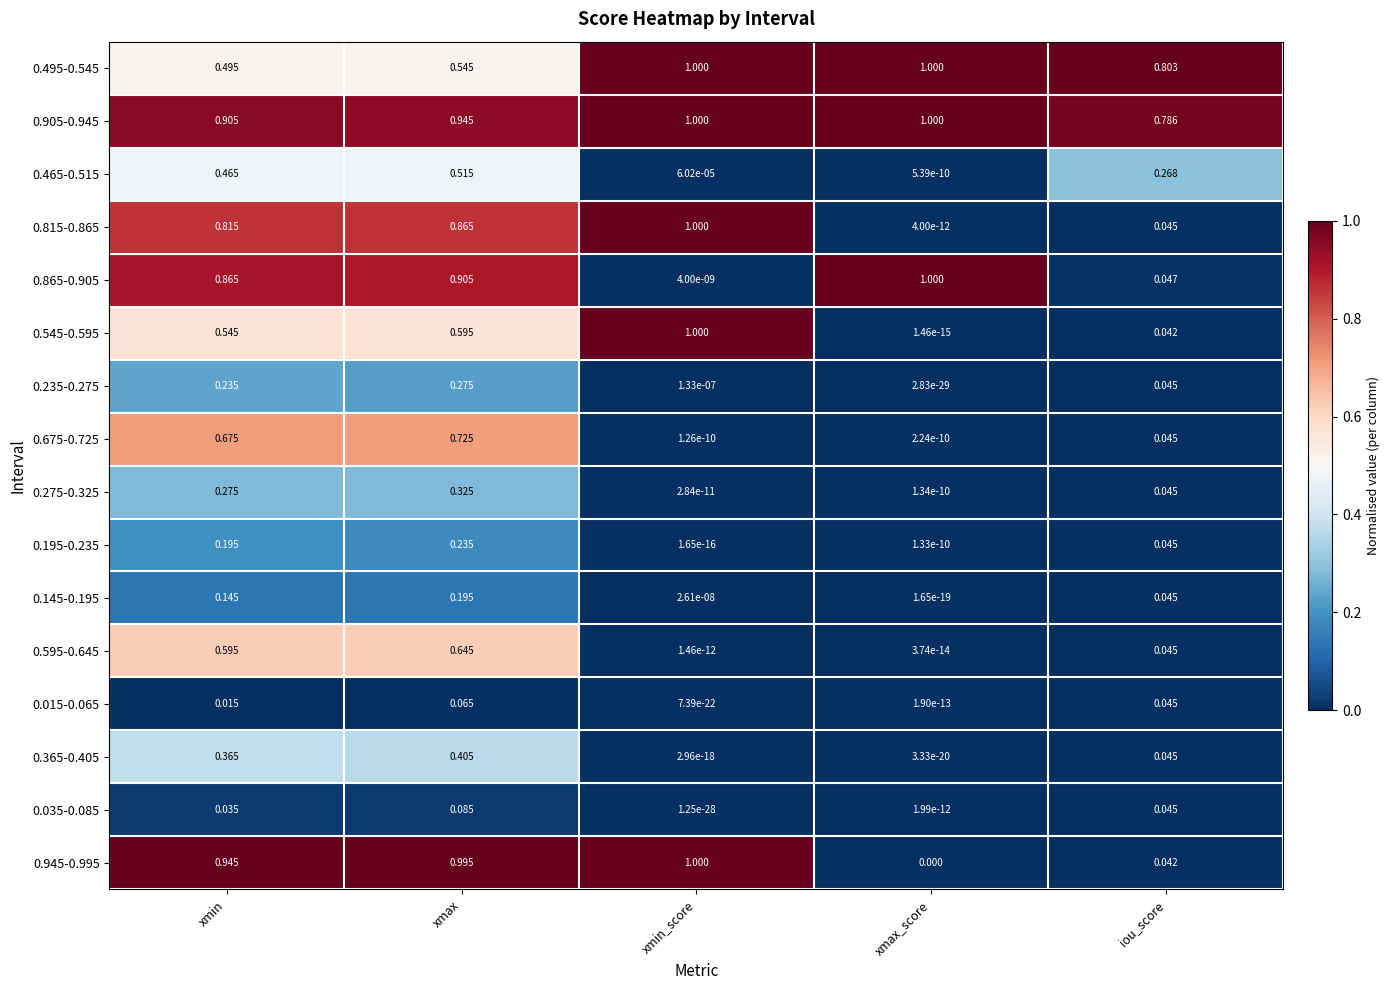

Rank the categories by 0.195-0.235 value from lowest to highest.

xmin_score, xmax_score, iou_score, xmin, xmax